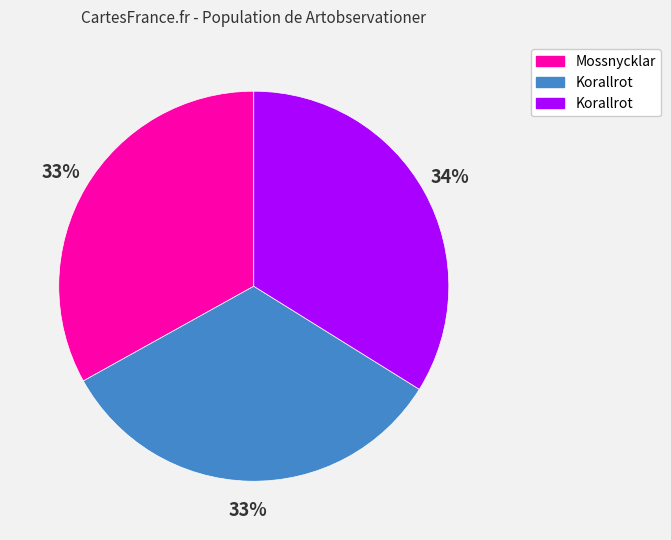

How many slices are in this pie chart?

3